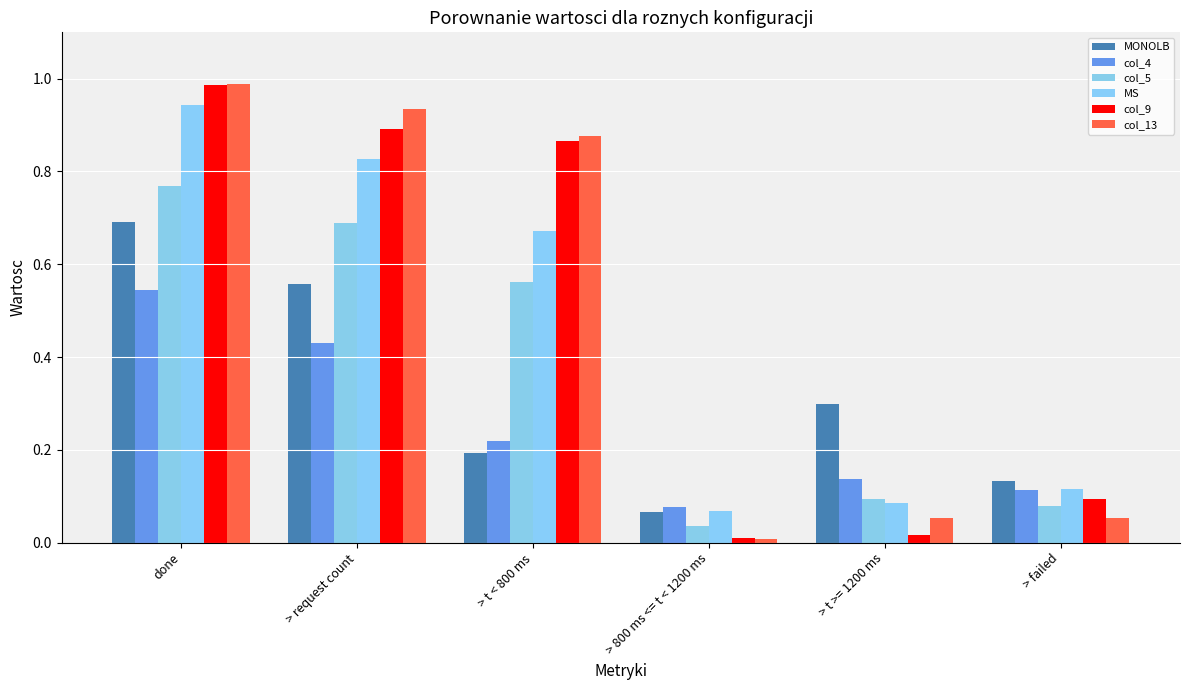

What is the value of the MONOLB bar at the 1st from the left?

0.7